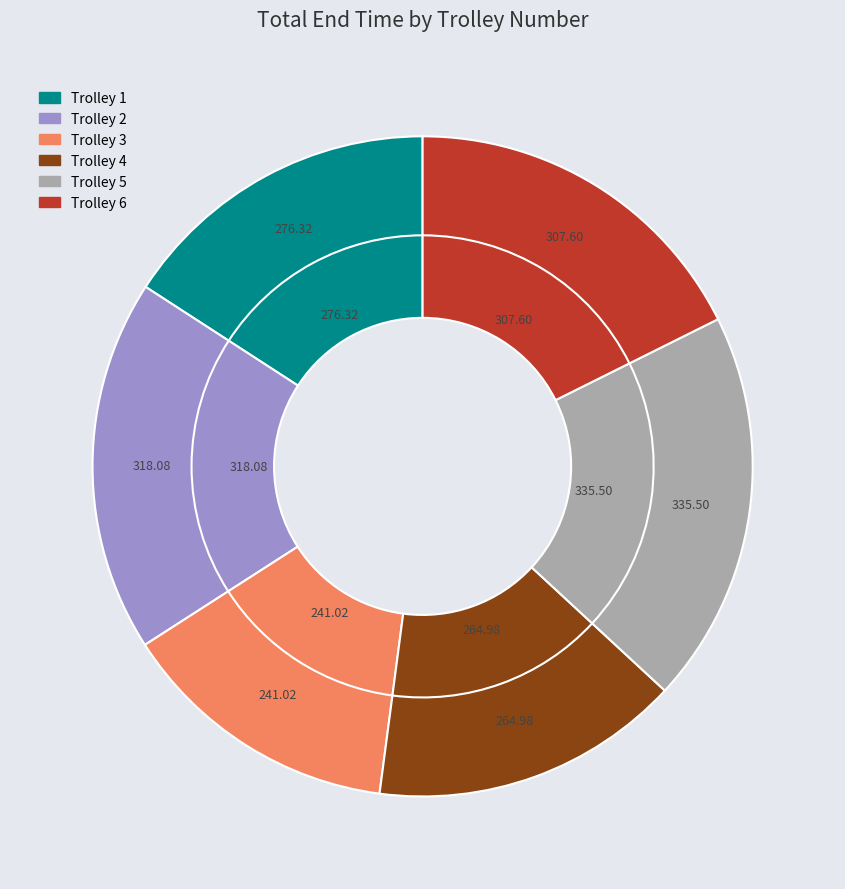

Count the number of slices in the pie.

6